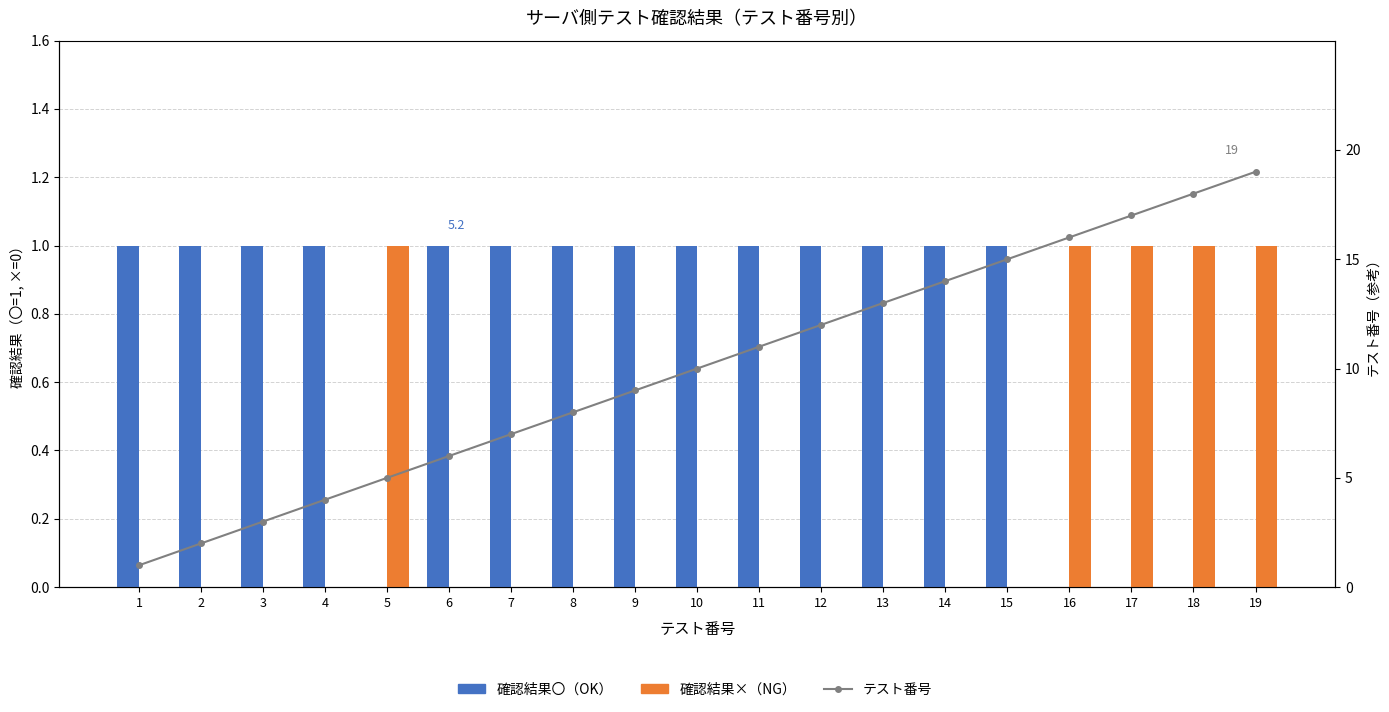

At which label does テスト番号 first exceed 10?

11